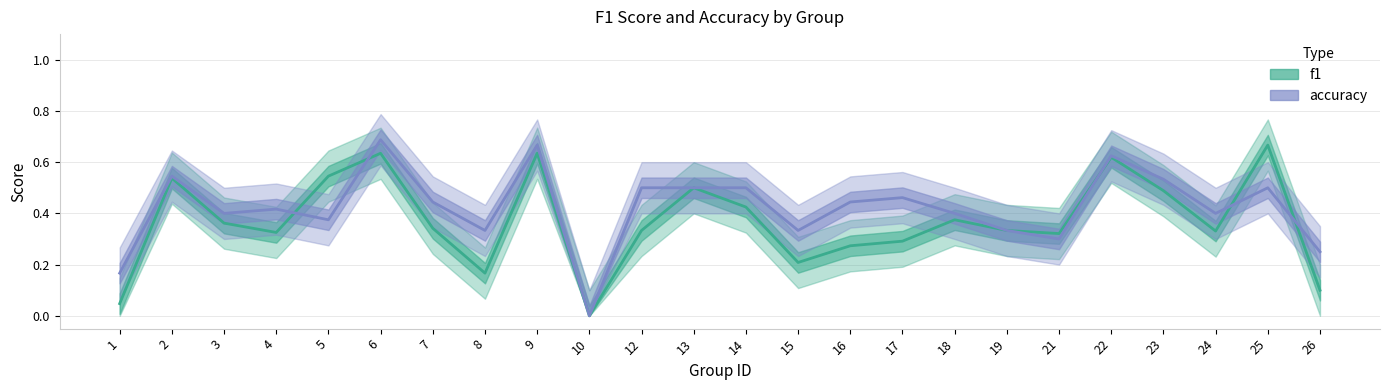

How many lines are shown in the chart?

2